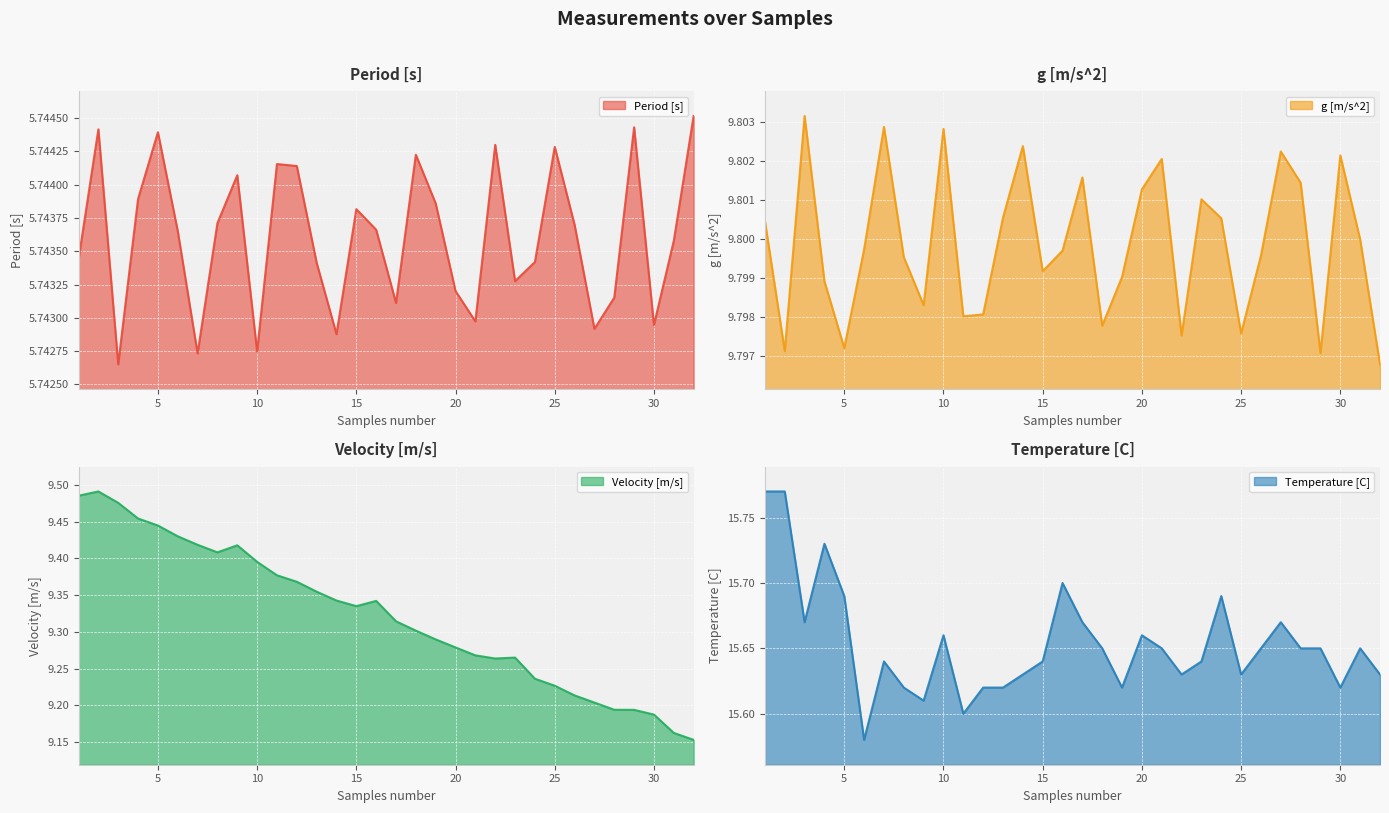

True or false: Velocity [m/s] has more than 0 interior local peaks.

True